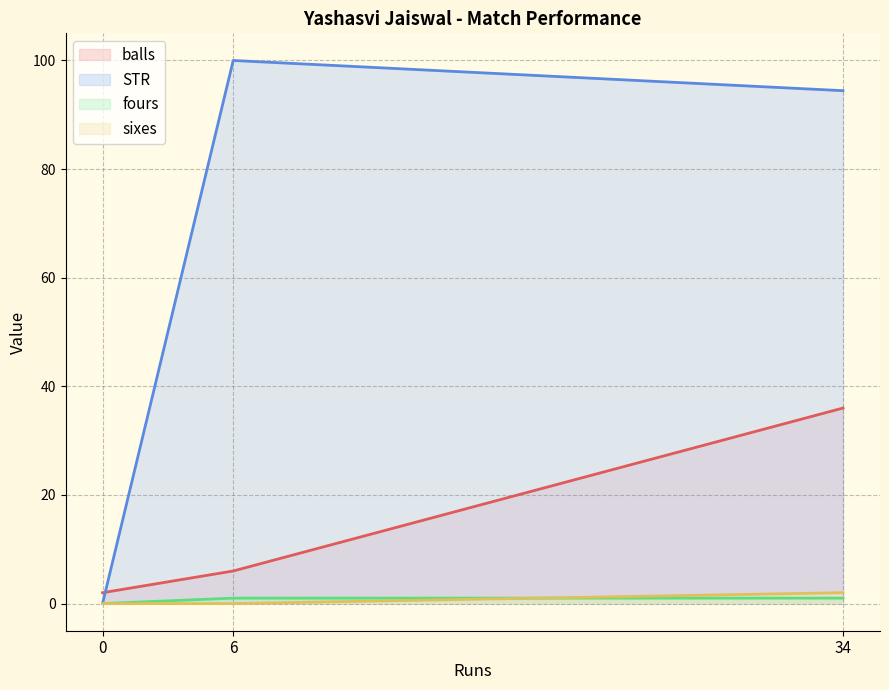

At which category is the sum across all series the highest?

34